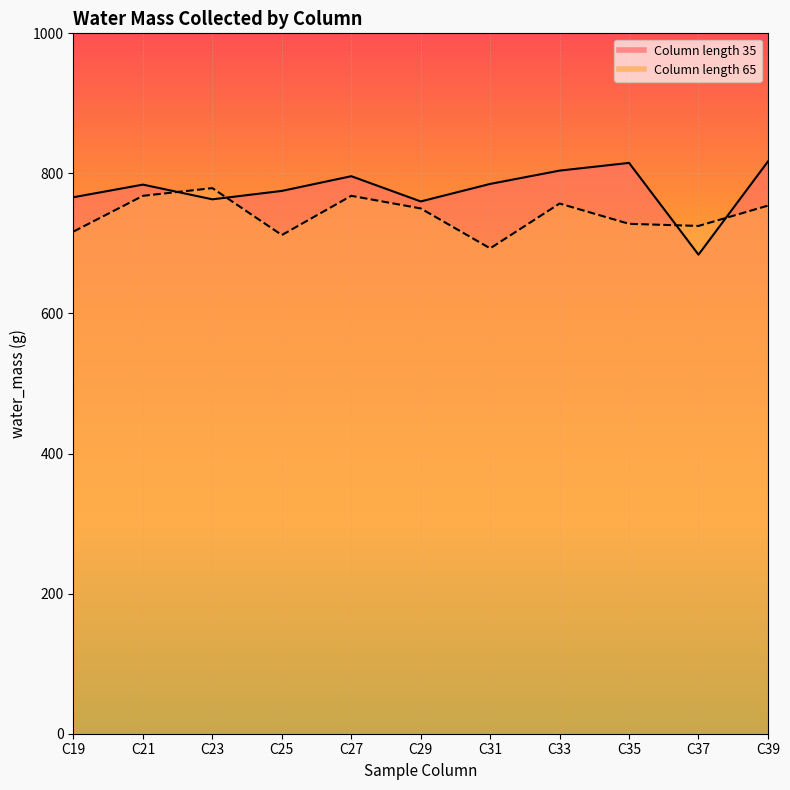

Rank the series by their maximum value, from highest to lowest.

col_length_35, col_length_65